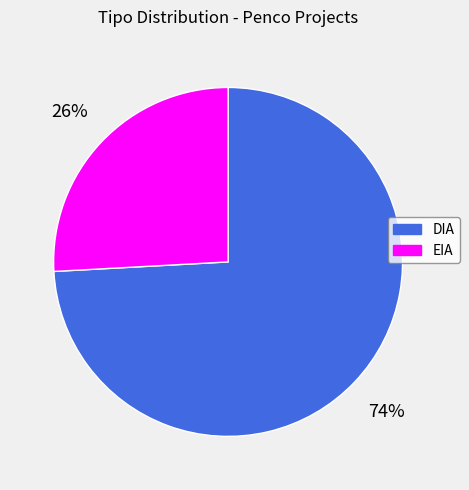

Is EIA the majority of the pie?

No